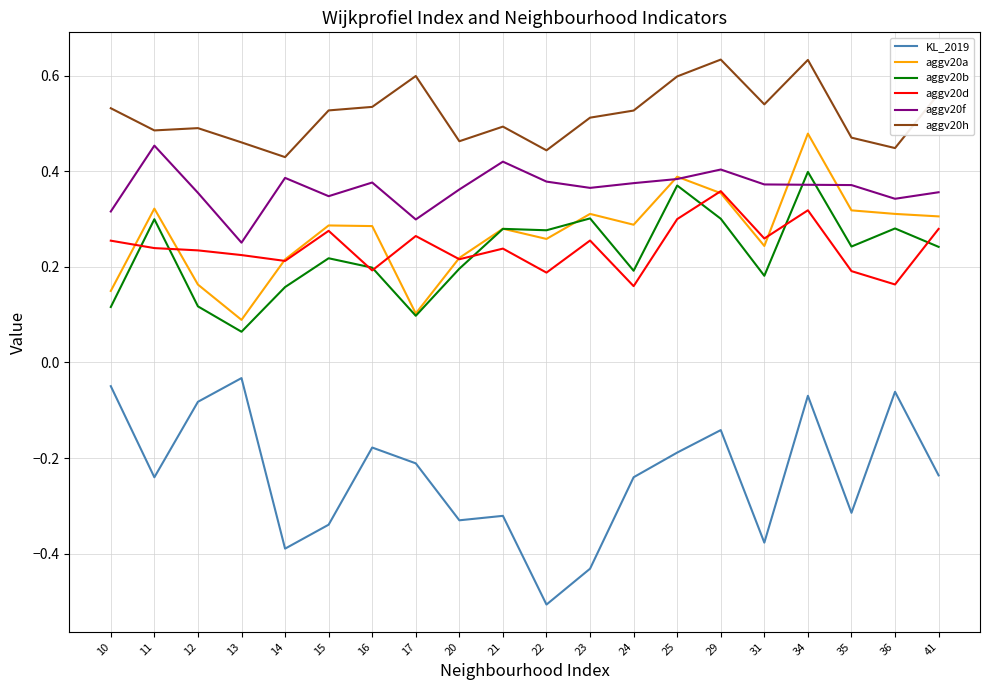

True or false: aggv20h and KL_2019 cross at least once.

False